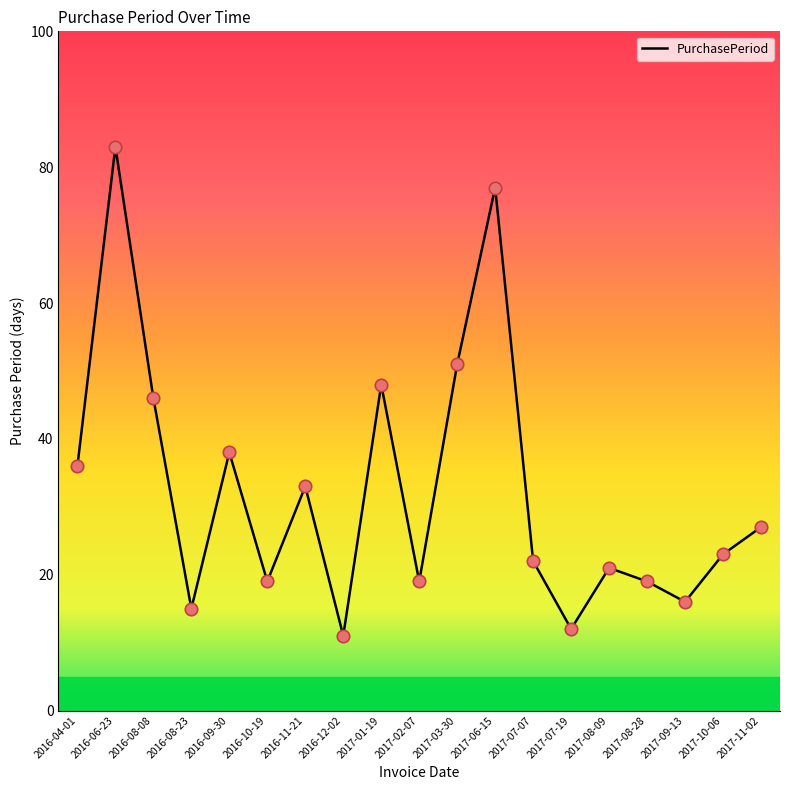

Between 2017-07-19 and 2017-11-02, which is larger?

2017-11-02